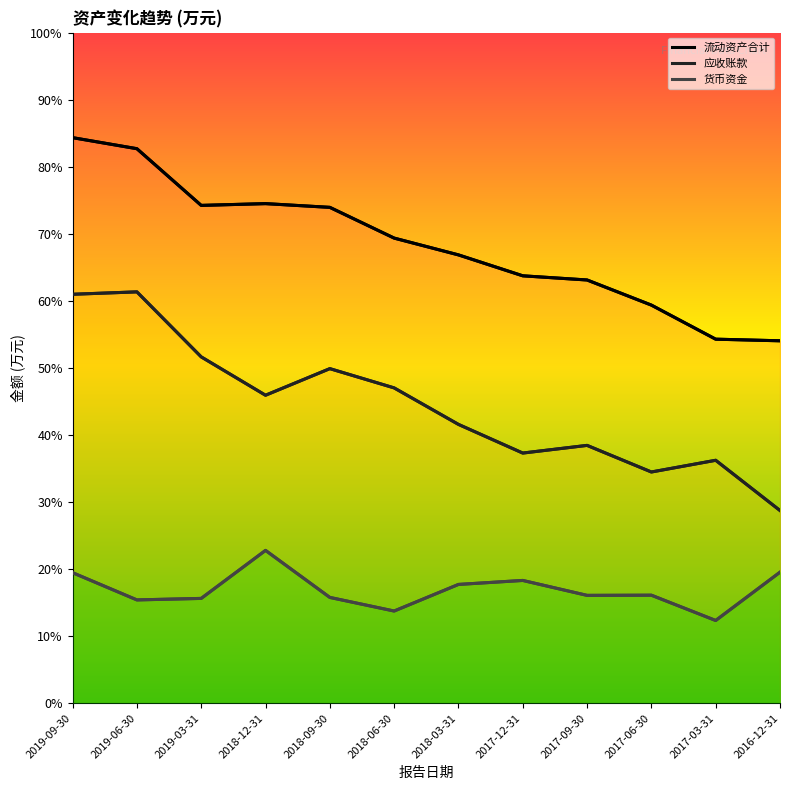

At which category does the chart reach its peak across all series?

2019-09-30